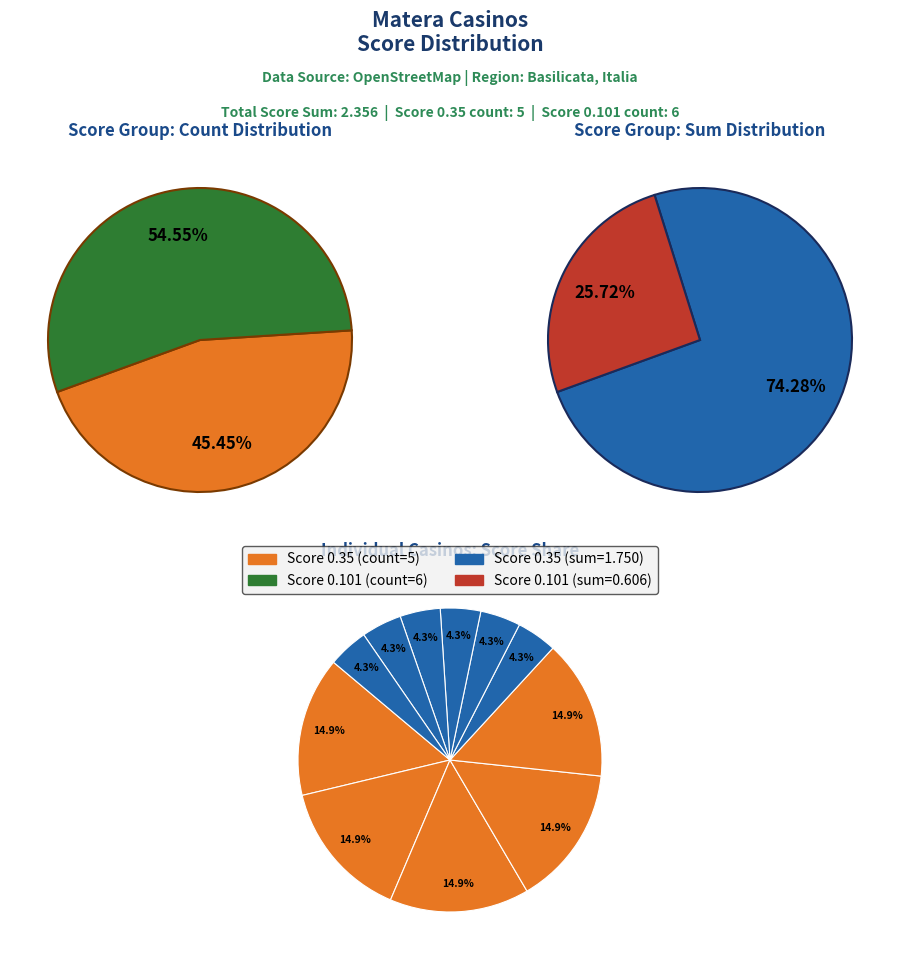

To the nearest percent, what portion does Casino Lazazzera represent?

4%